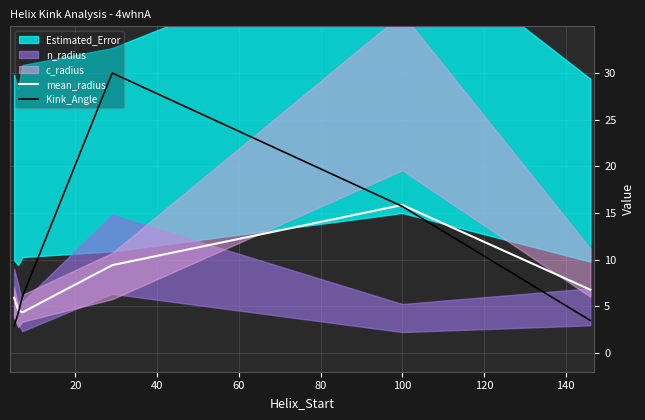

What is the lowest value of the mean_radius series?

4.4